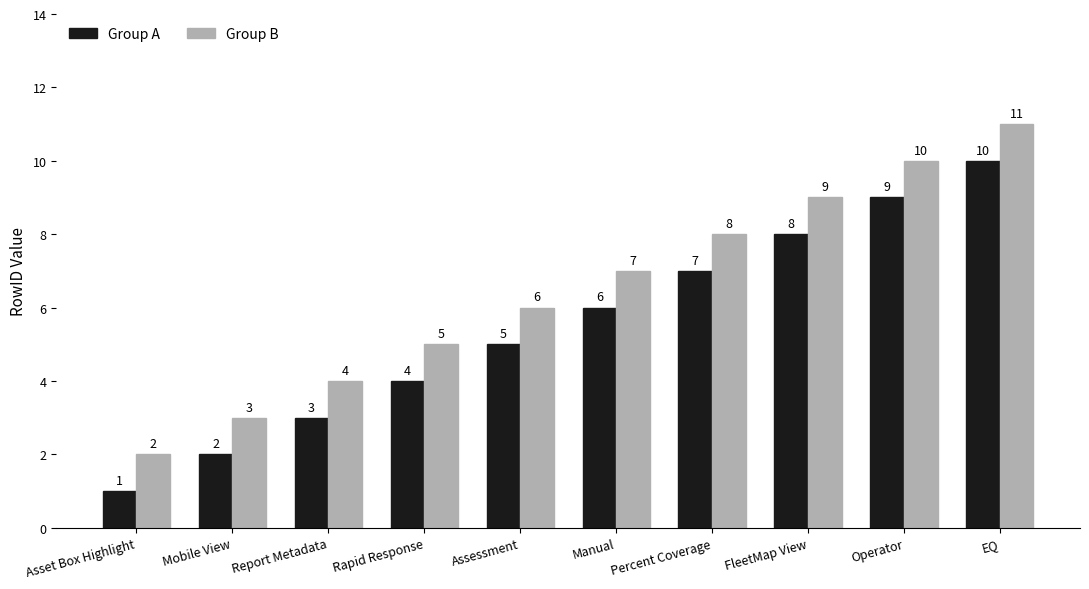

What are all the series names shown in the legend?

Group A, Group B